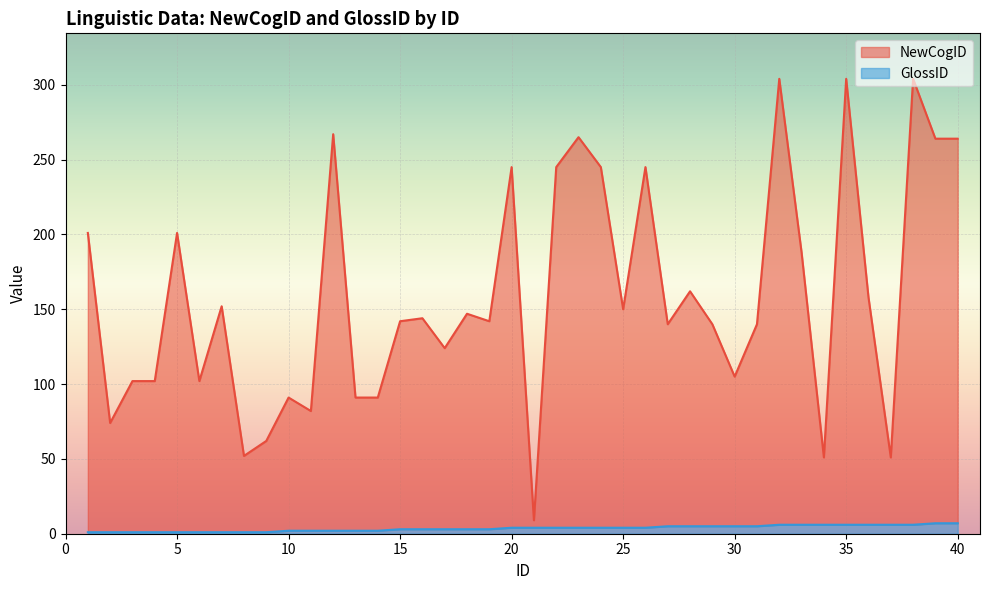

What value does the NewCogID series have at 35, to the nearest 5?

305